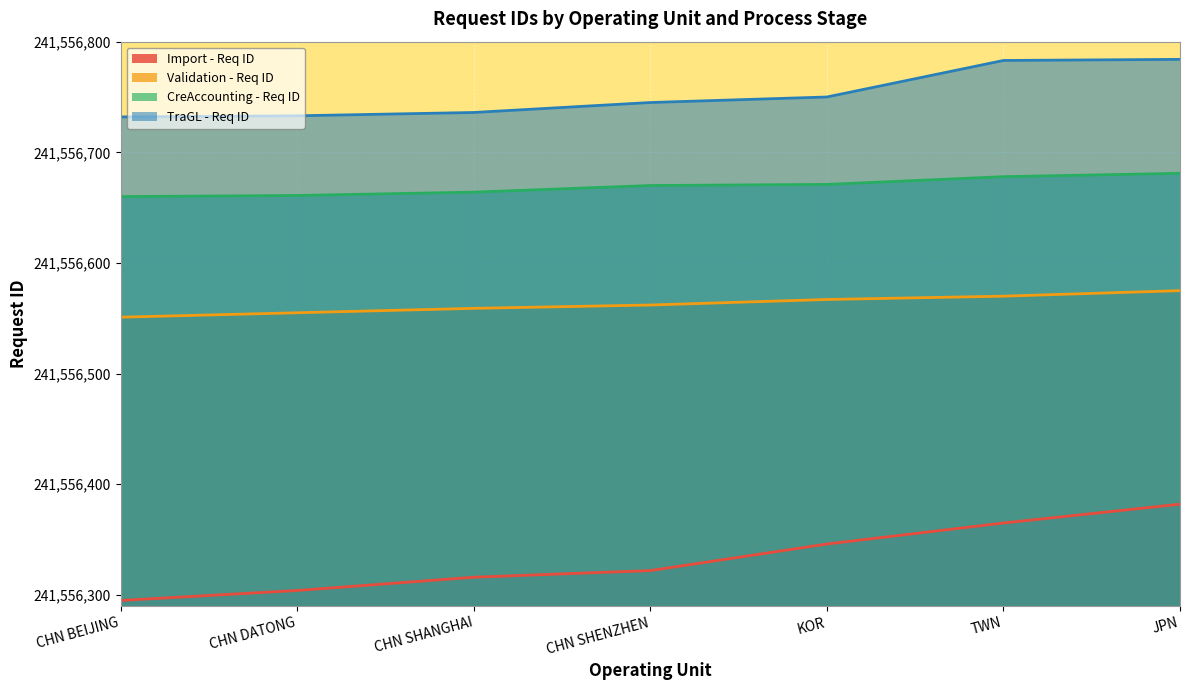

Is the value of Import - Req ID at CHN BEIJING greater than the value of CreAccounting - Req ID at CHN BEIJING?

No